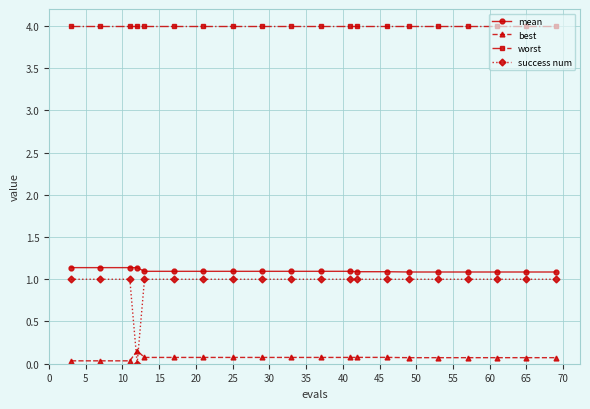

True or false: best and worst intersect in this chart.

False